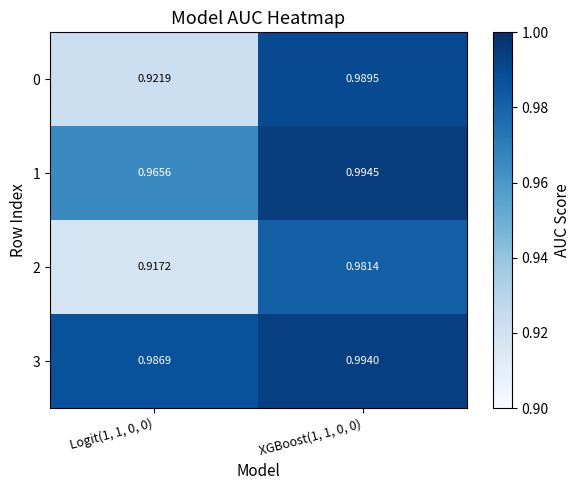

Is the value of 3 at Logit(1, 1, 0, 0) greater than the value of 2 at XGBoost(1, 1, 0, 0)?

Yes